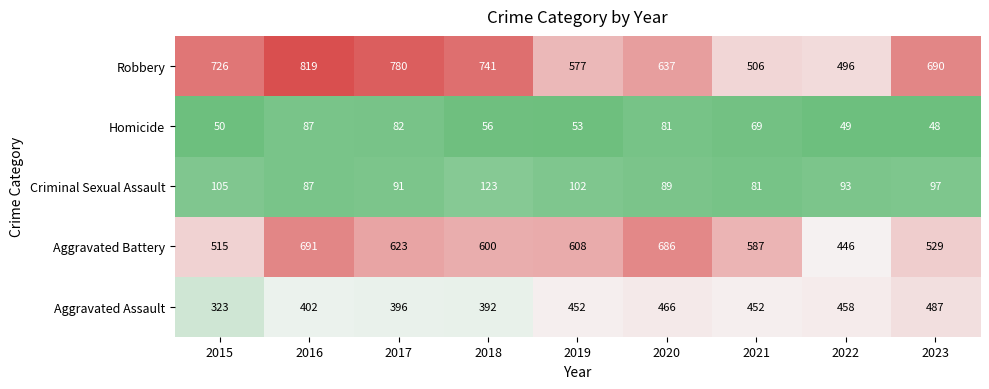

Is it true that Homicide equals 69 at 2021?

True